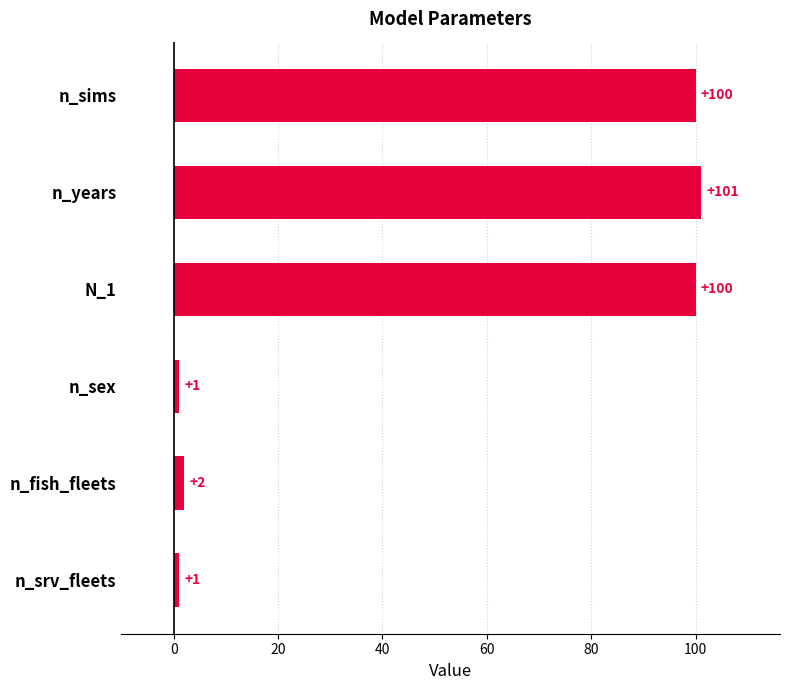

How many categories are shown in the chart?

6